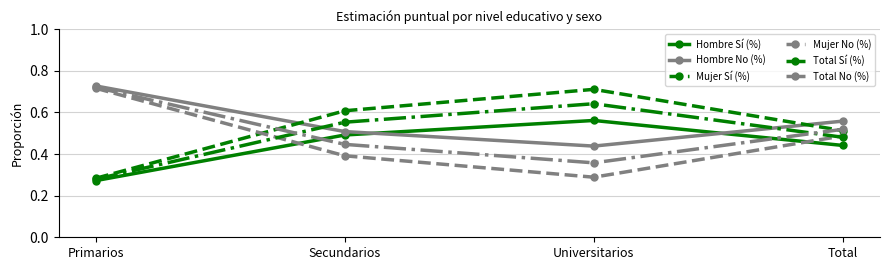

Is it true that Mujer Sí (%) equals 0.3 at Total?

False